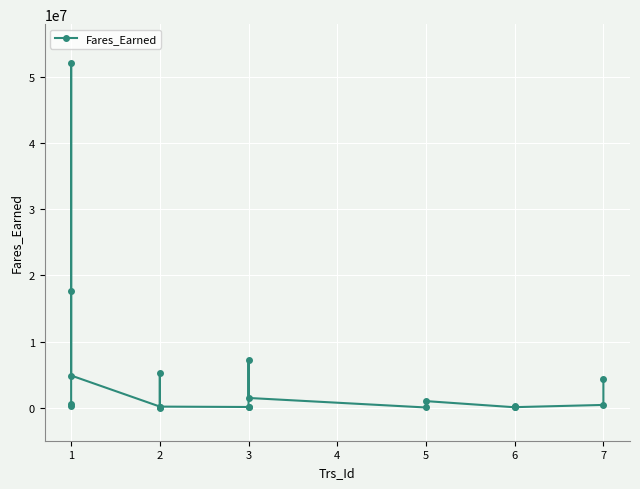

Reading left to right, extract all data points from this chart.

527979	218928	52181801	17695832	4860704	164756	24498	5239111	159757	100927	161631	7207565	1467675	27199	991654	60350	295959	77925	413201	4314671